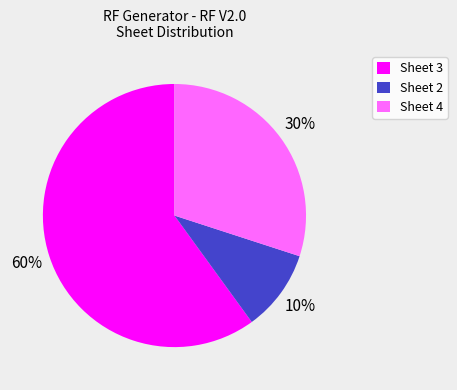

Is it true that Sheet 2 is 1% of the pie?

False